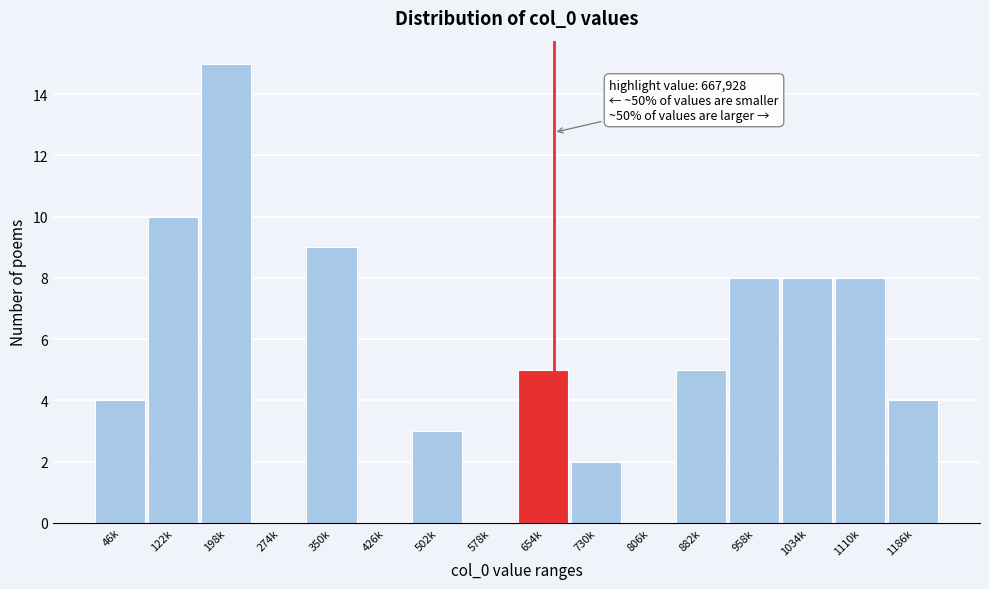

Reading left to right, list all the values displayed in this chart.

46k=4	122k=10	198k=15	274k=0	350k=9	426k=0	502k=3	578k=0	654k=5	730k=2	806k=0	882k=5	958k=8	1034k=8	1110k=8	1186k=4